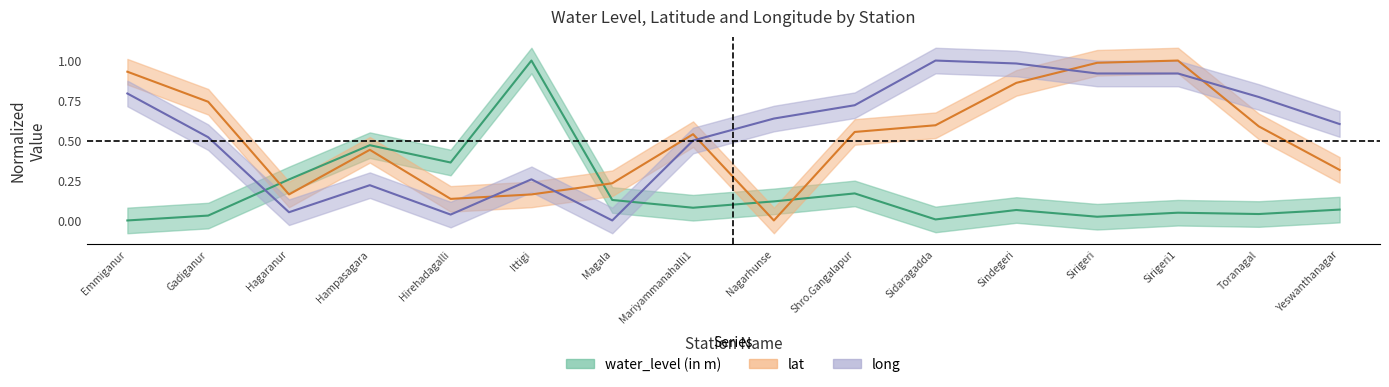

What are all the series names shown in the legend?

water_level (in m), lat, long